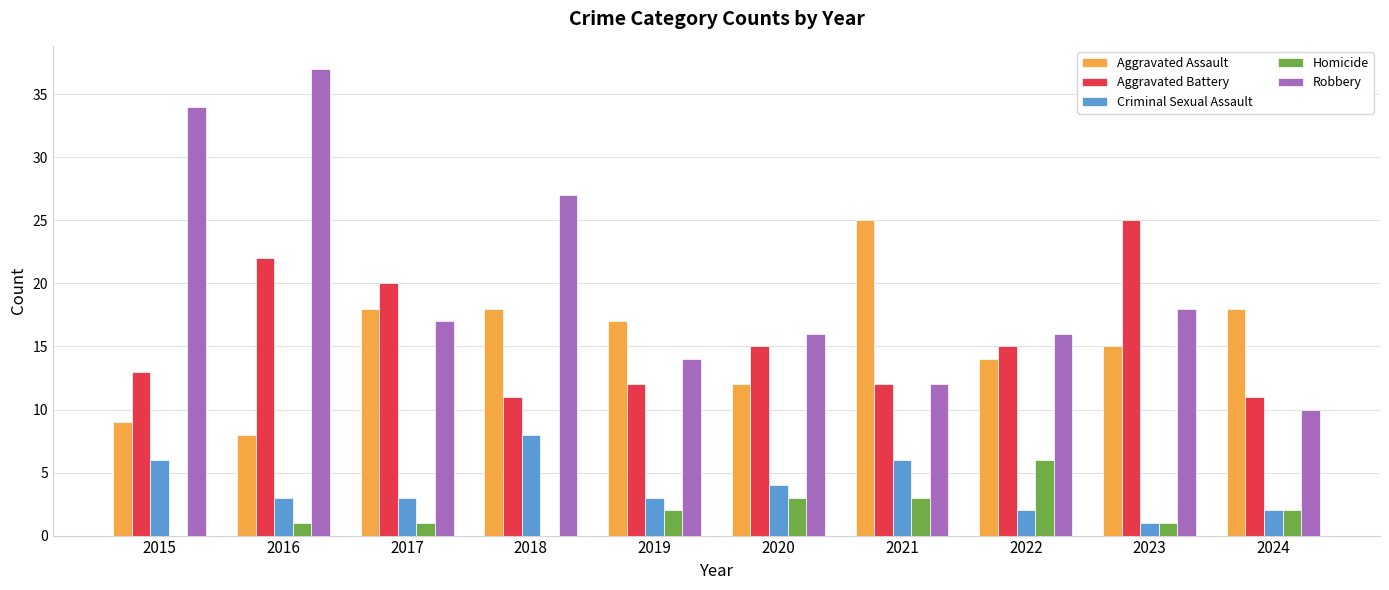

What is the sum of all Aggravated Assault values?

154